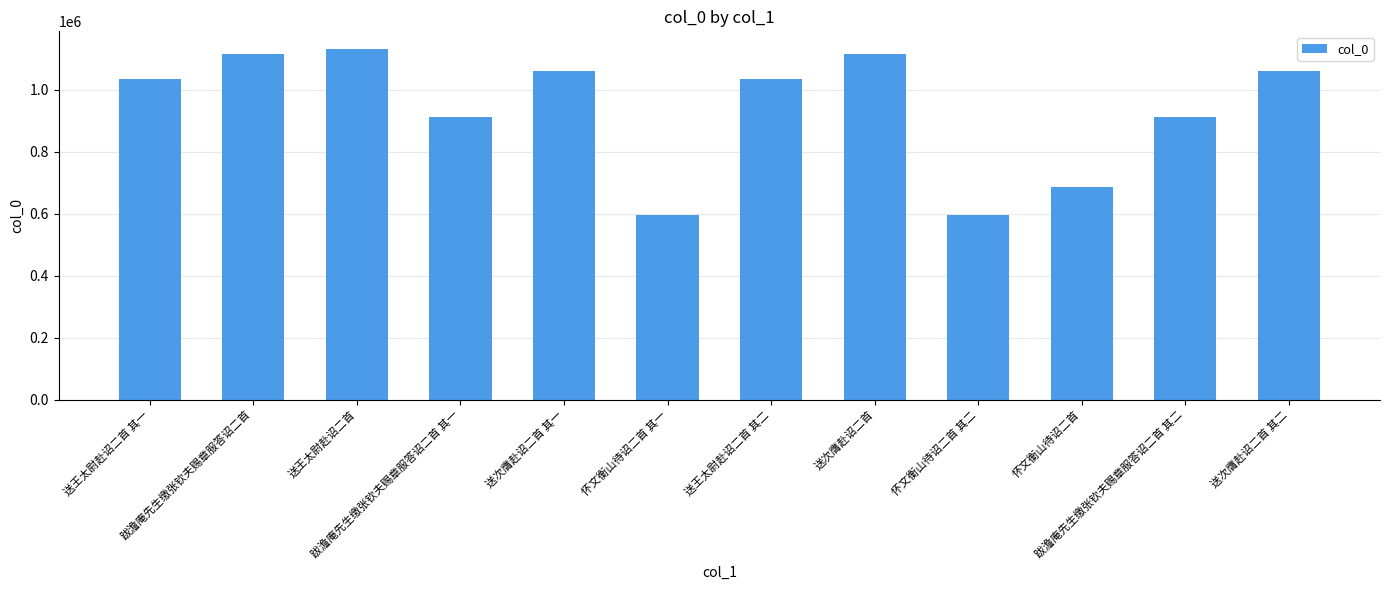

The value at 送次膺赴诏二首 其一 is 216870. True or false?

False